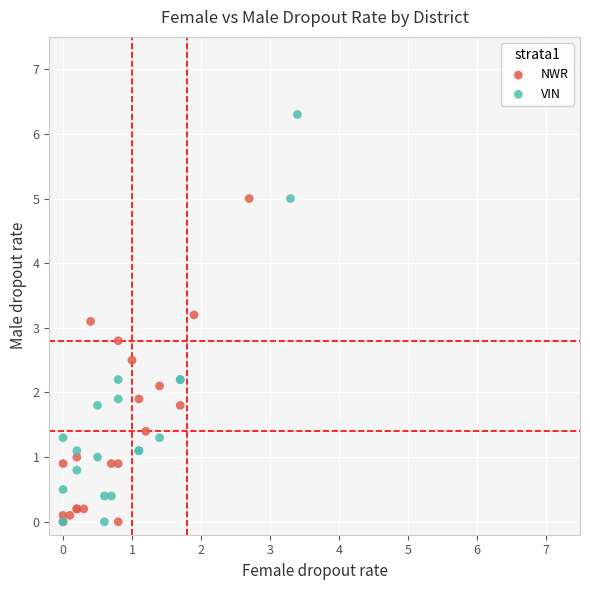

Which series has the largest Y range (max minus min)?

VIN